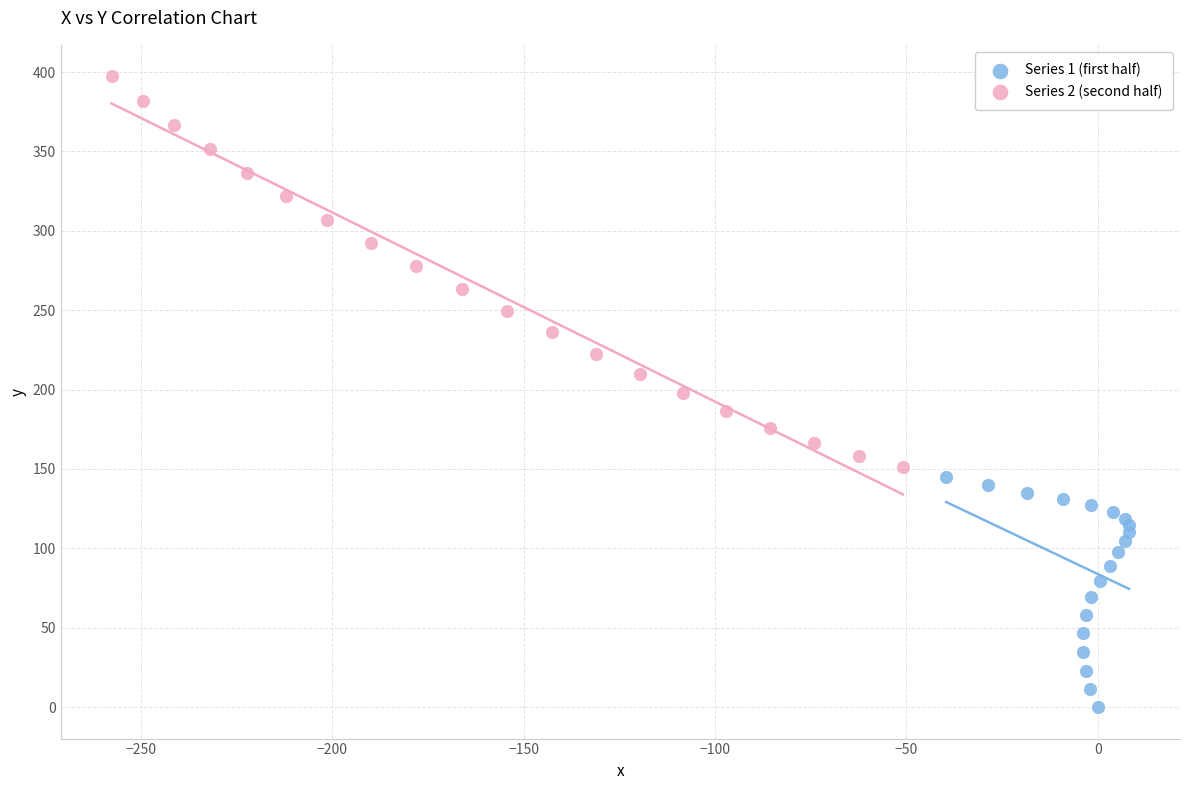

Which series contains the lowest Y value?

Series 1 (first half)